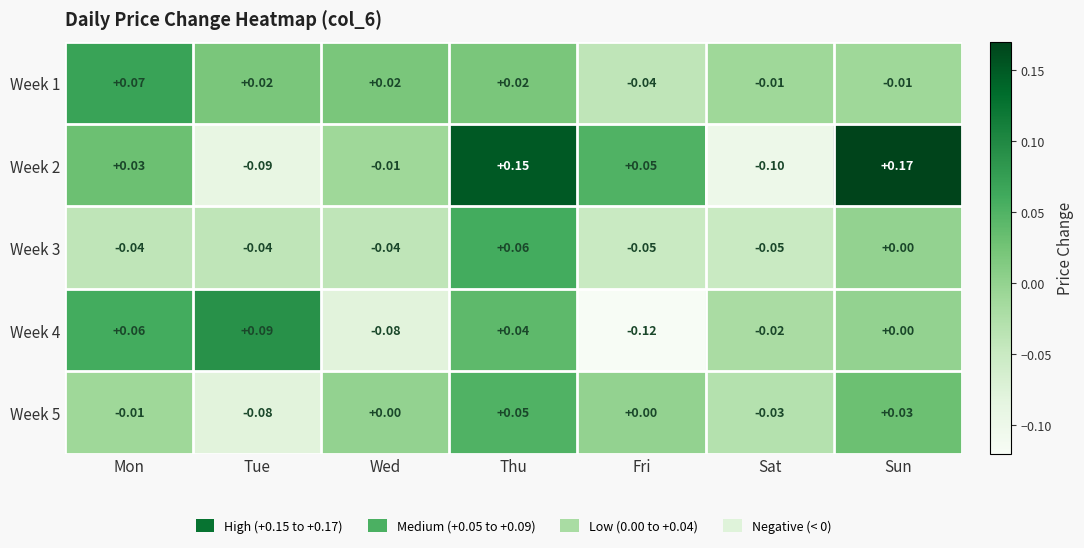

Which category has the highest value across all series?

Sun